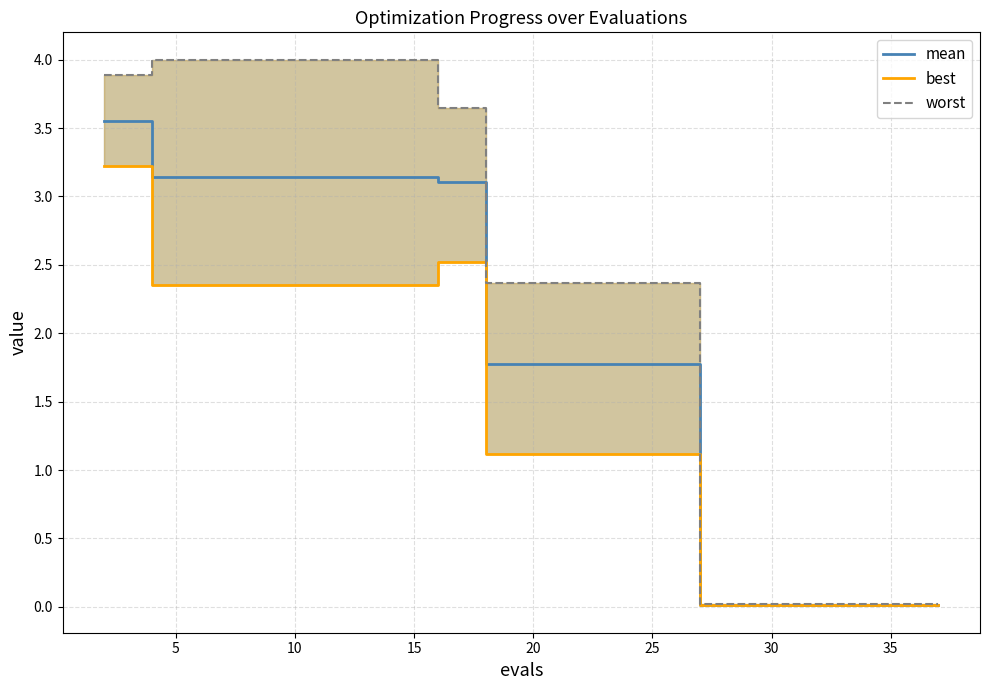

True or false: mean has a value of 4.5 at 5.

False